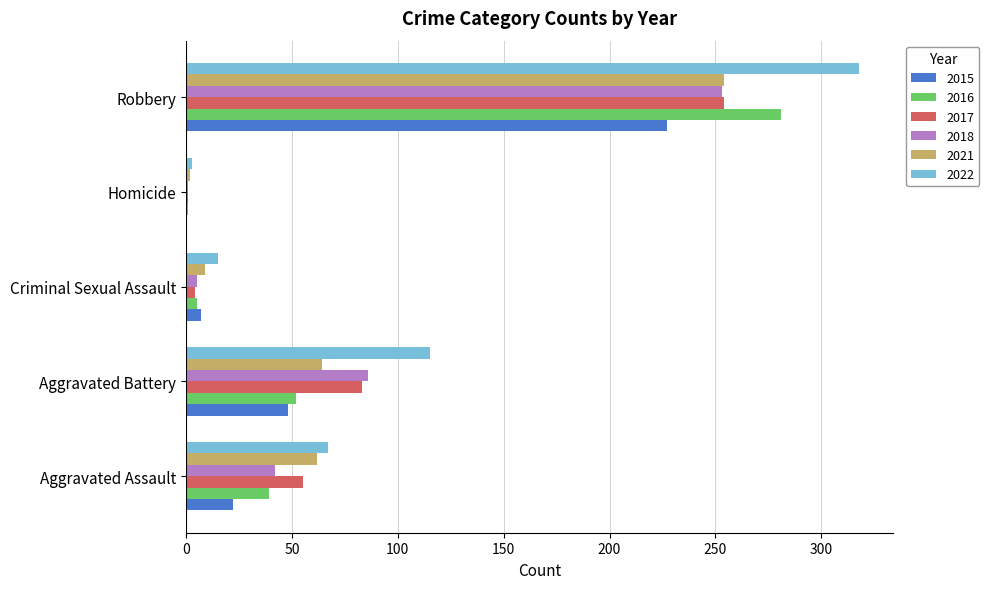

Is the value of 2015 at Criminal Sexual Assault greater than the value of 2018 at Robbery?

No